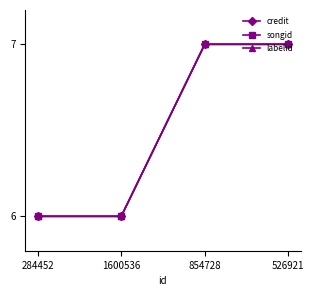

What is the smallest value displayed?

6.0